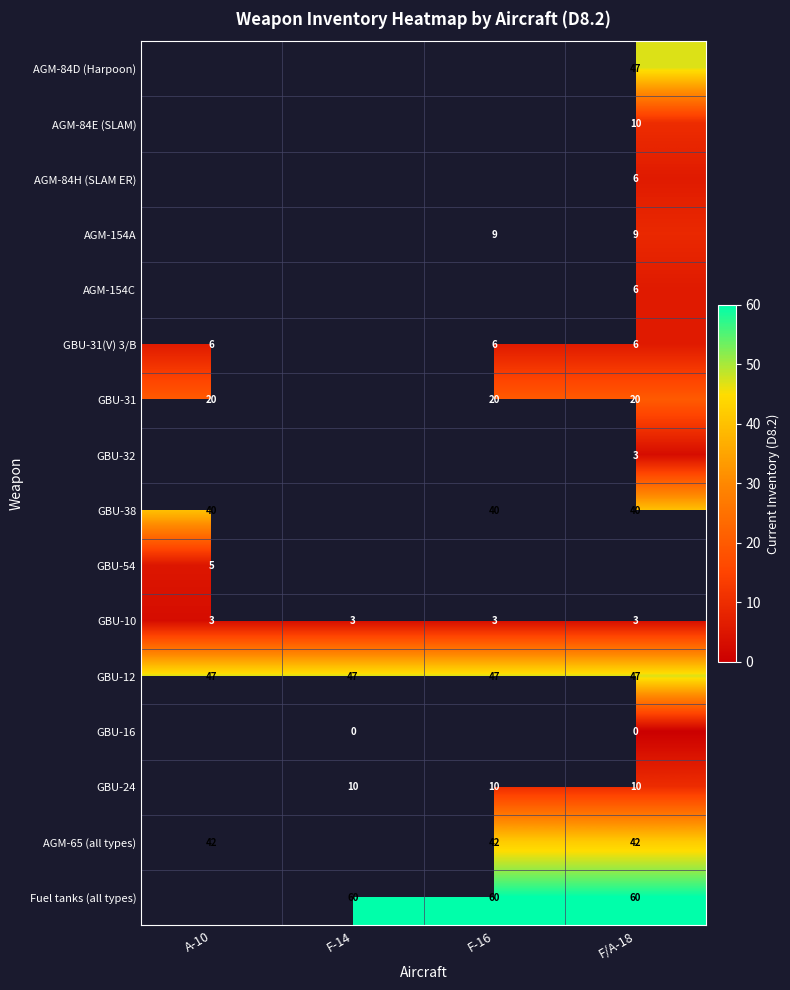

True or false: AGM-65 (all types) has a value of 42 at F/A-18.

True